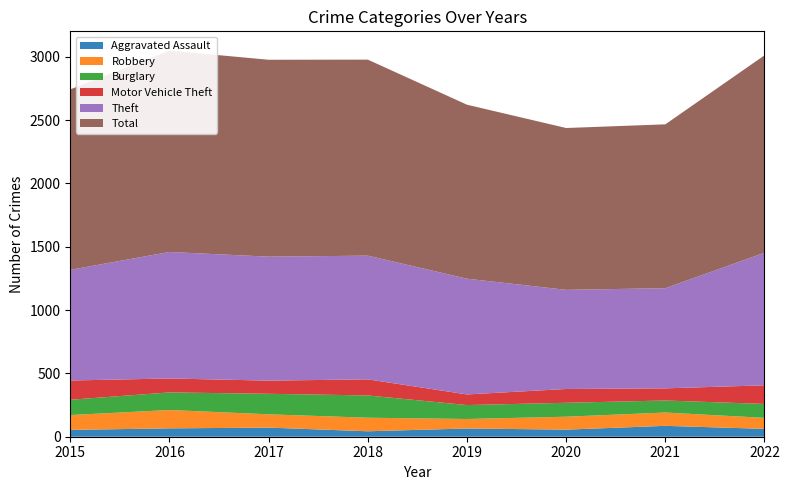

Reading left to right, transcribe all the data shown in this chart.

Aggravated Assault: 54	66	72	43	65	56	86	62
Robbery: 117	145	105	107	75	102	105	87
Burglary: 121	139	162	176	110	110	95	110
Motor Vehicle Theft: 152	110	104	127	84	109	96	147
Theft: 874	999	979	977	914	783	791	1047
Total: 1425	1590	1555	1548	1374	1278	1294	1559